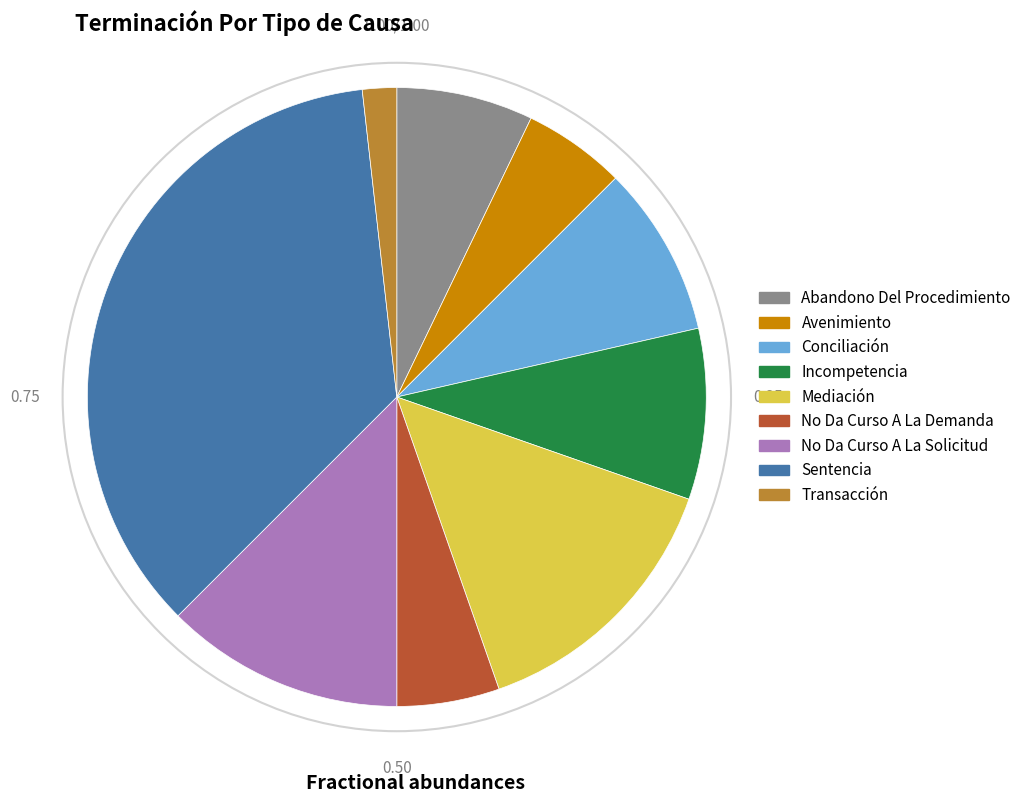

Which category has the biggest portion of the pie?

Sentencia